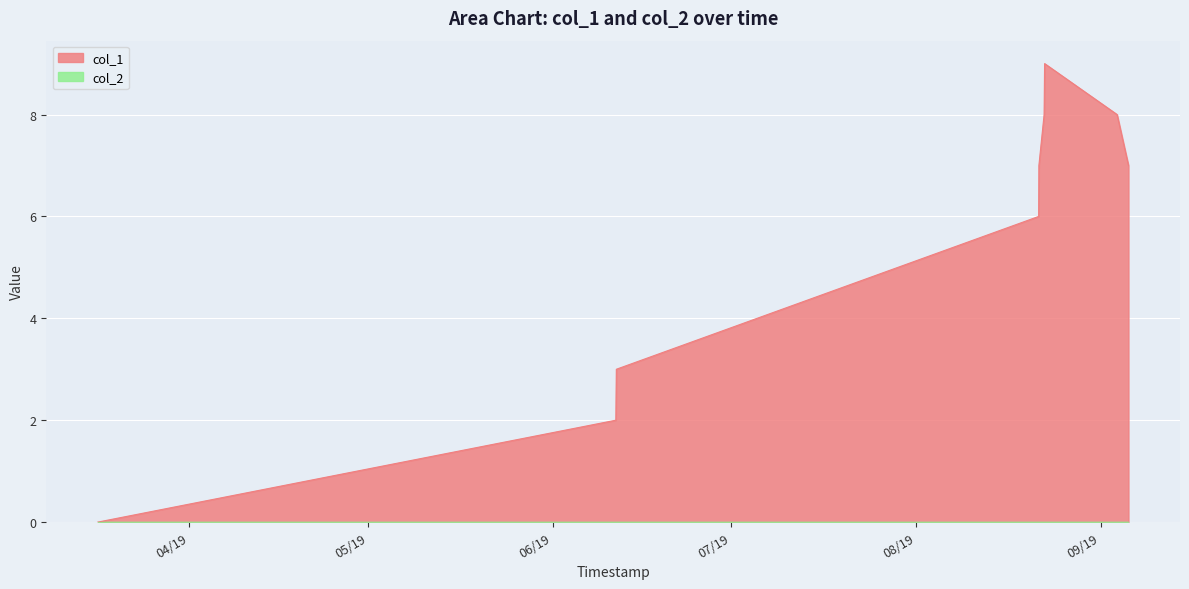

How many lines are shown in the chart?

2